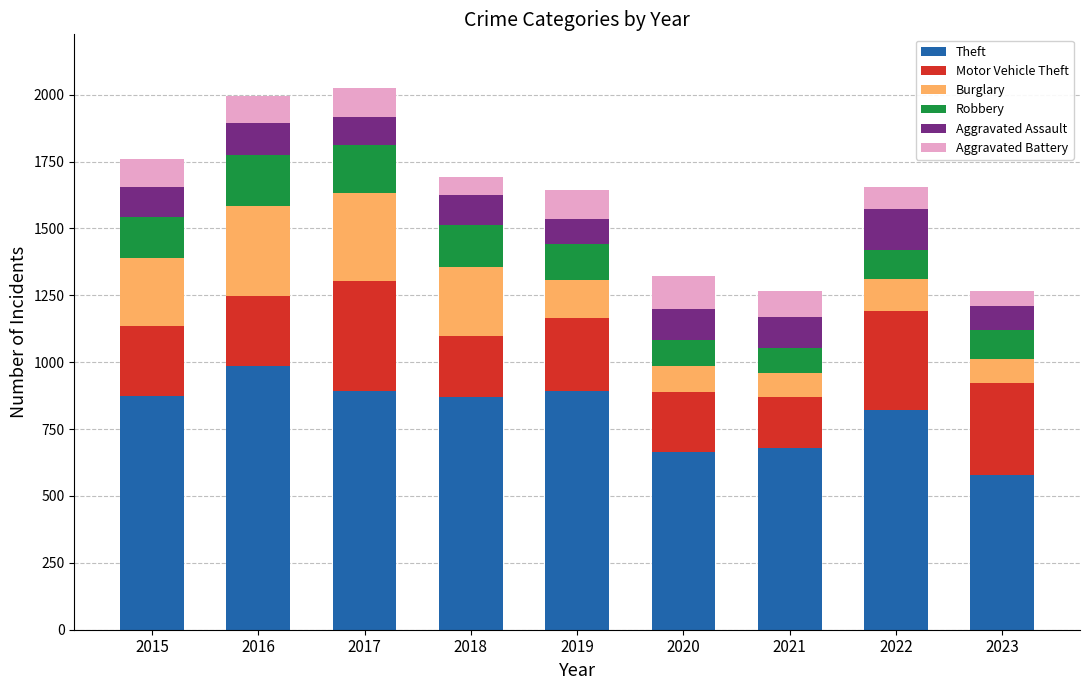

What is the minimum value for Theft?

579